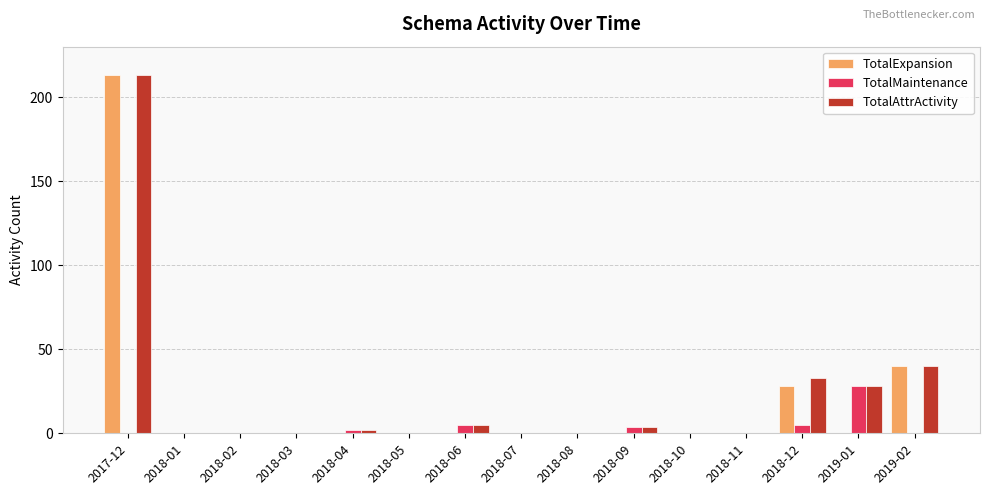

At which category is the sum across all series the highest?

2017-12